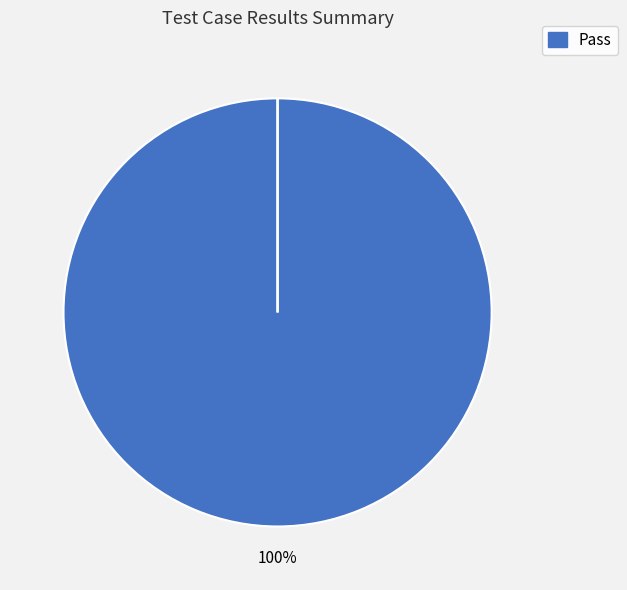

Is Pass the majority of the pie?

Yes